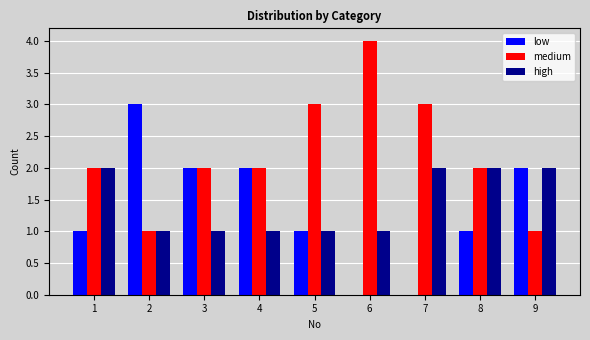

Reading left to right, extract all data points from this chart.

low: 1	3	2	2	1	0	0	1	2
medium: 2	1	2	2	3	4	3	2	1
high: 2	1	1	1	1	1	2	2	2